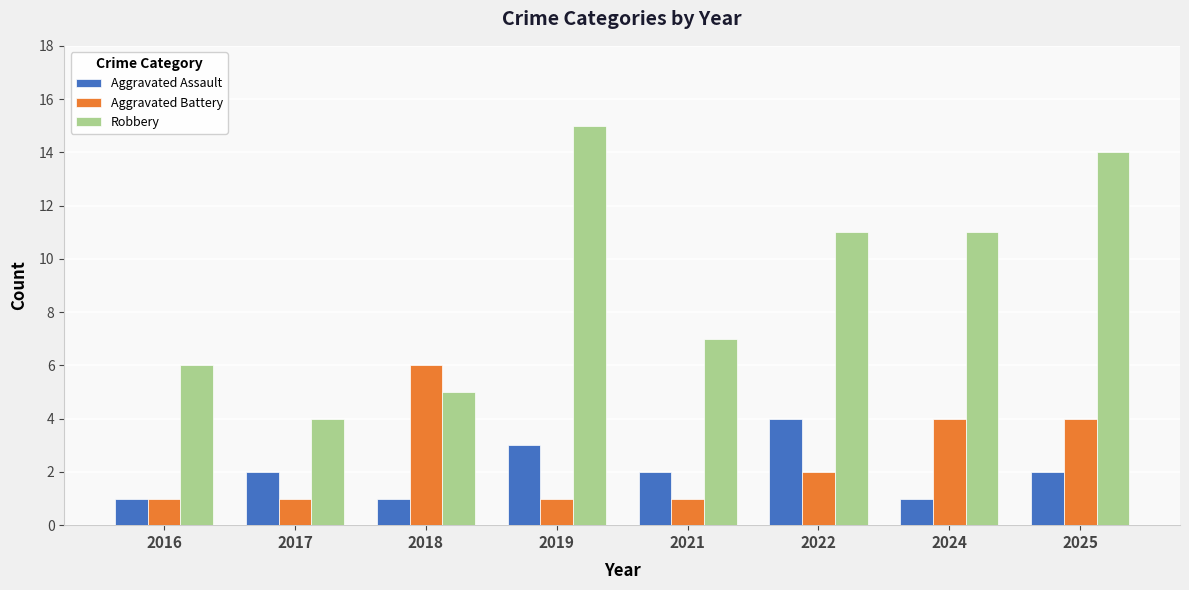

Which category has the lowest value in the Robbery series?

2017